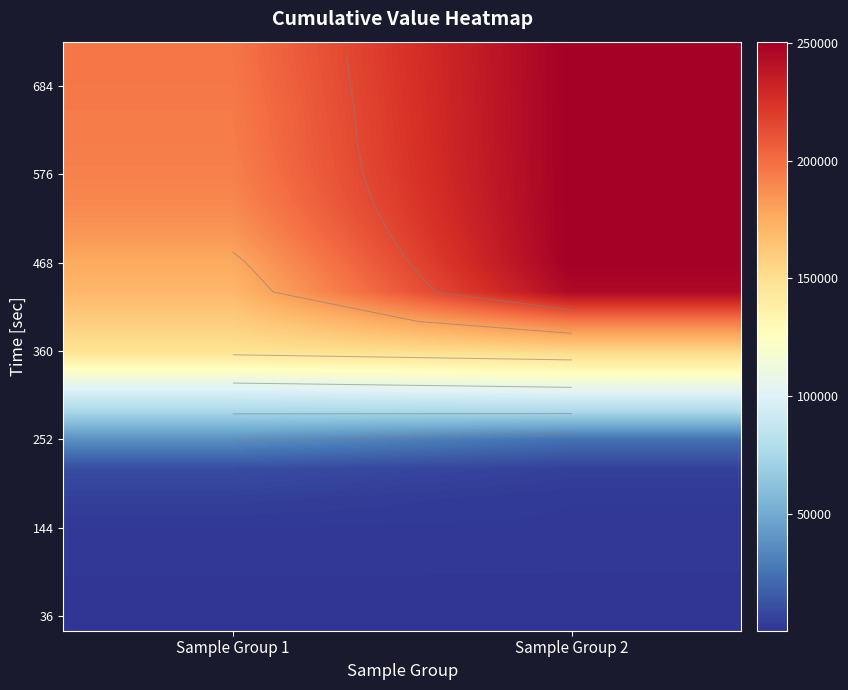

Which has a higher value, Sample Group 1 or Sample Group 2?

Sample Group 2